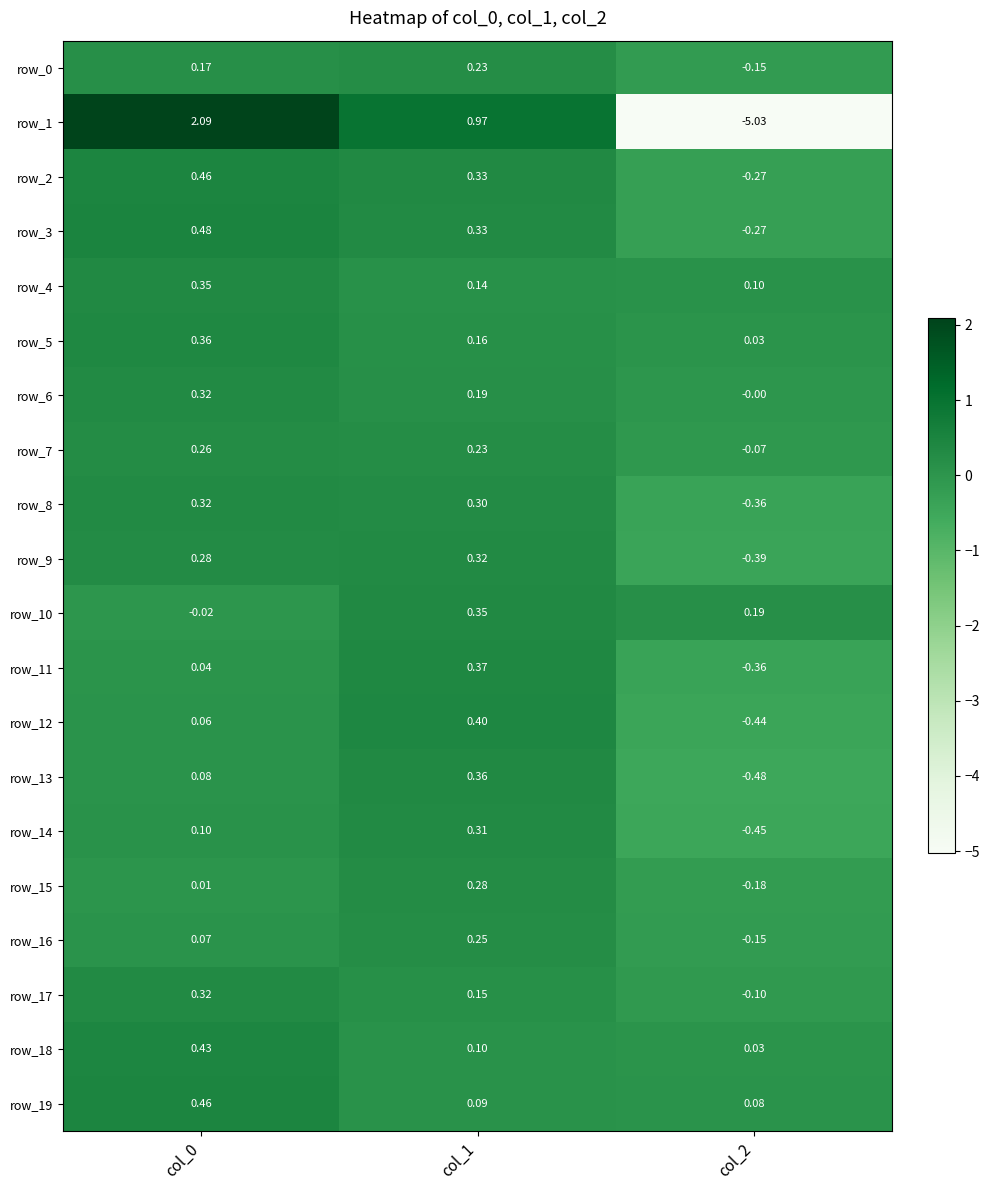

Is the value of row_8 at col_0 greater than the value of row_11 at col_1?

No